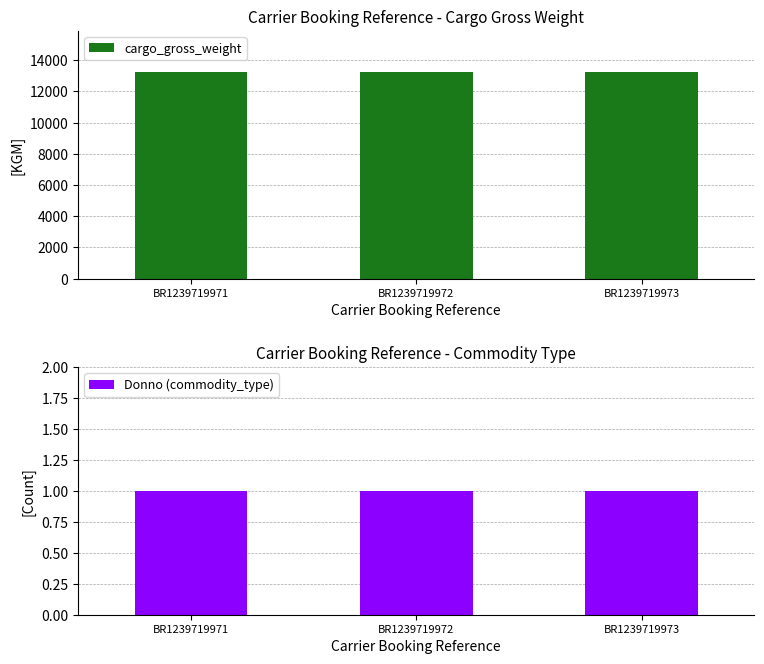

How many bars are there in total?

6